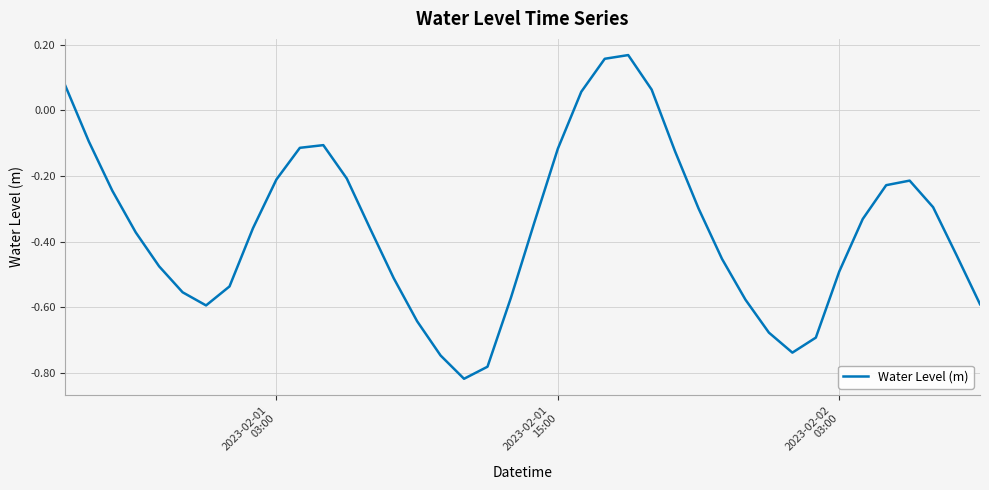

What is the difference between the maximum and minimum values?

1.0